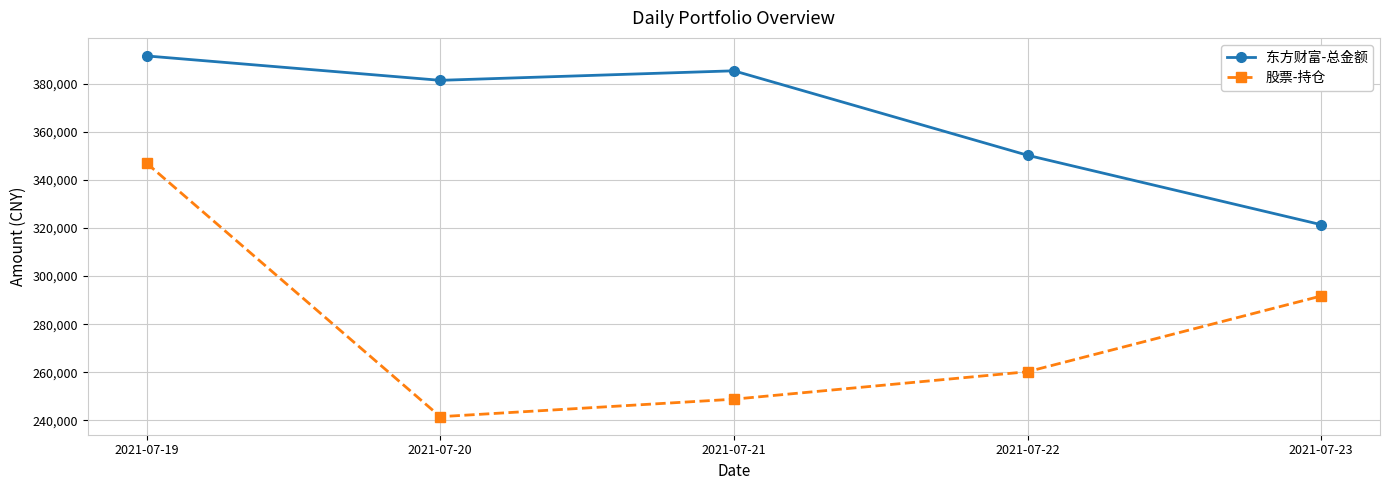

How many lines are shown in the chart?

2